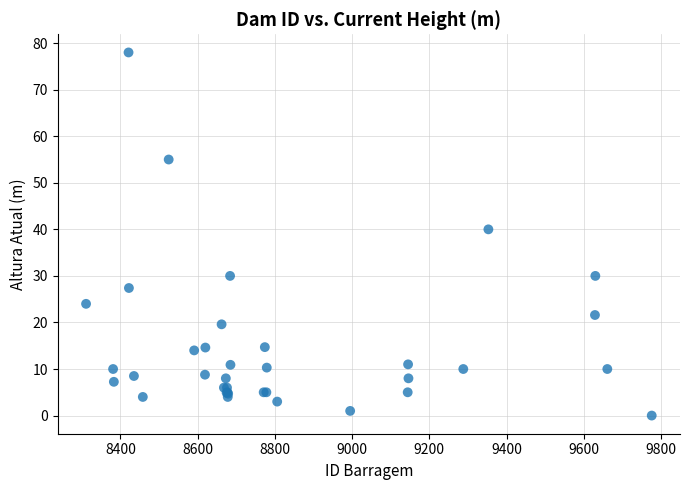

What Y value in the scatter plot is closest to 39?

40.0